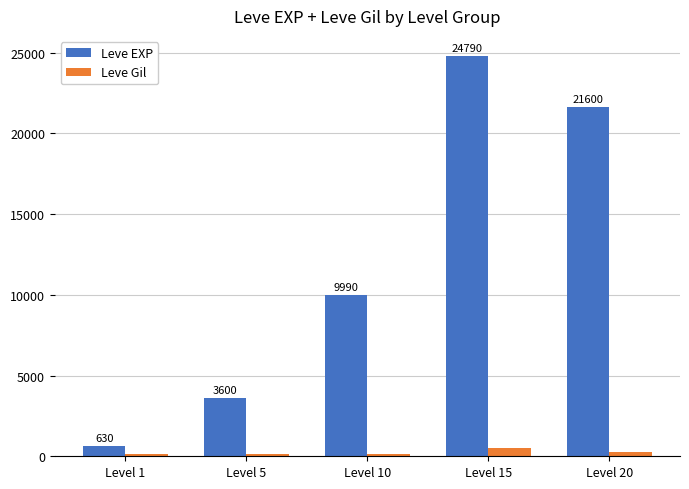

What is the difference between the Leve Gil values at Level 5 and Level 1?

26